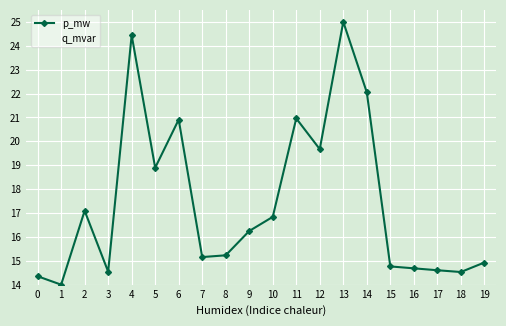

Does the chart have visible grid lines?

Yes